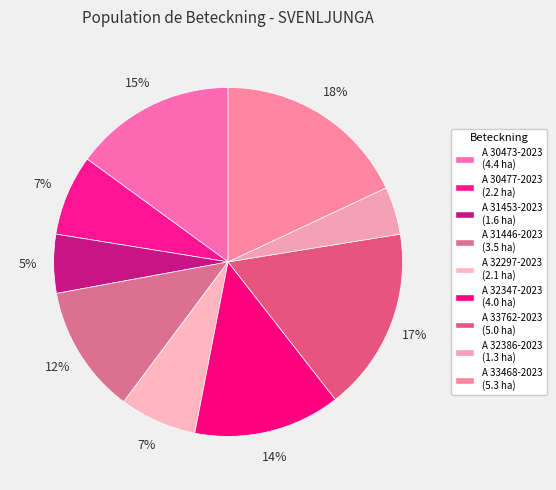

Is A 33468-2023 the majority of the pie?

No